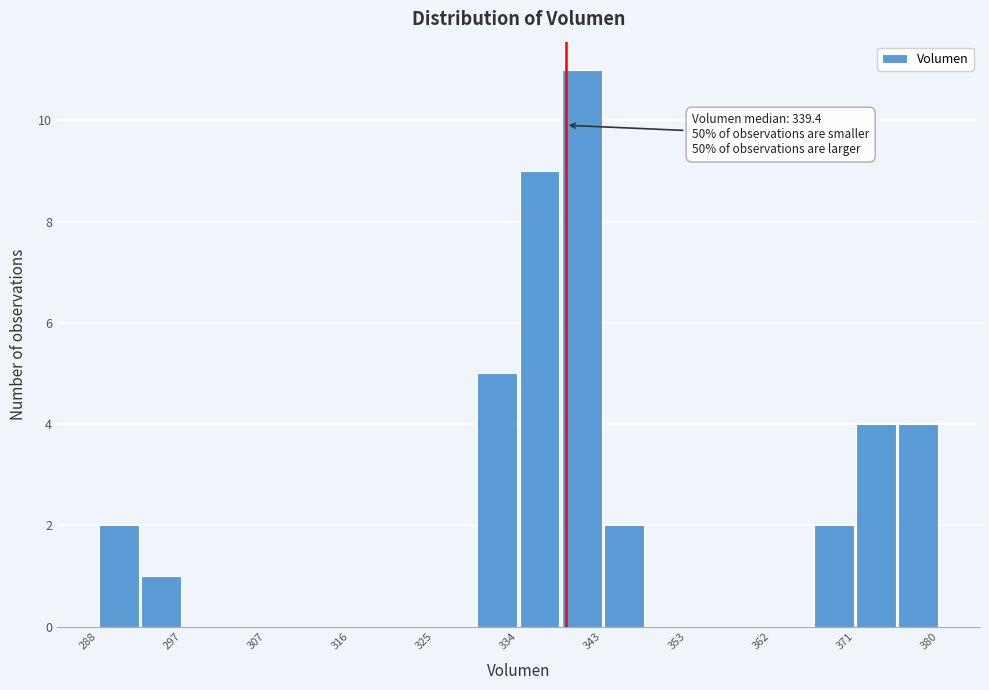

Which range on the x-axis has the tallest bar?

339 to 343